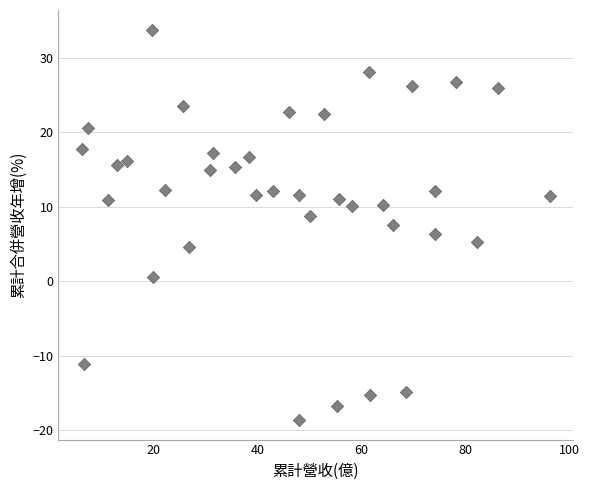

What is the range of Y values (max minus min)?

52.4